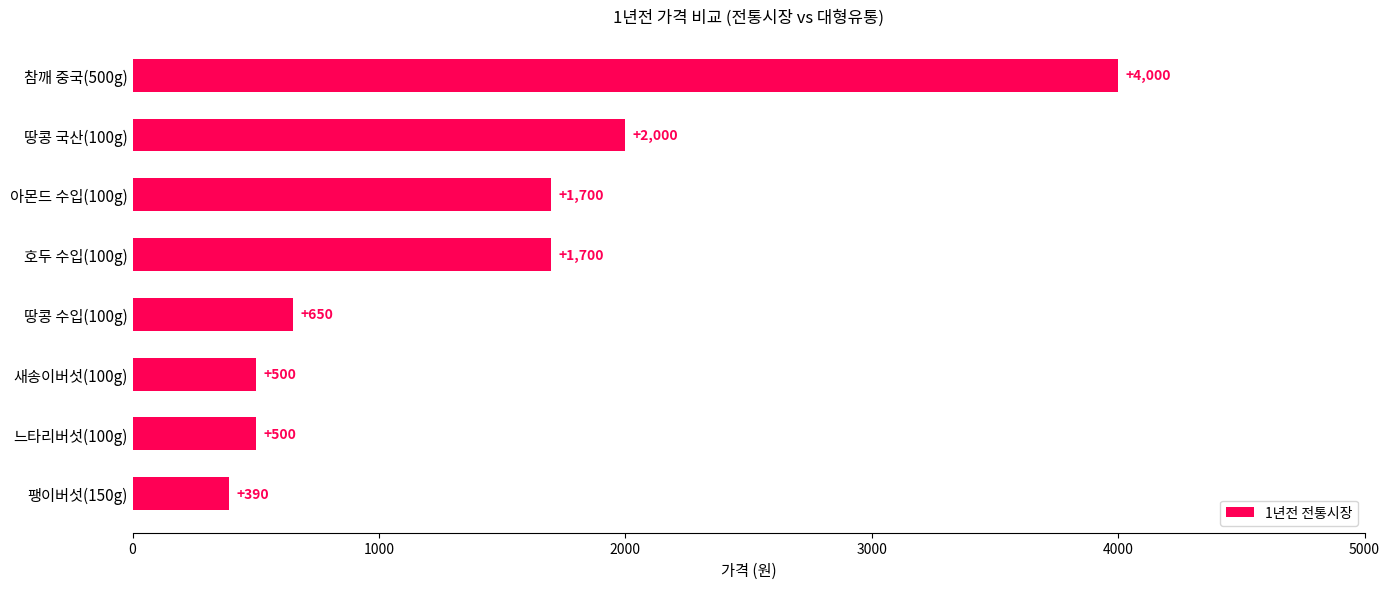

What is the sum of all values?

11440